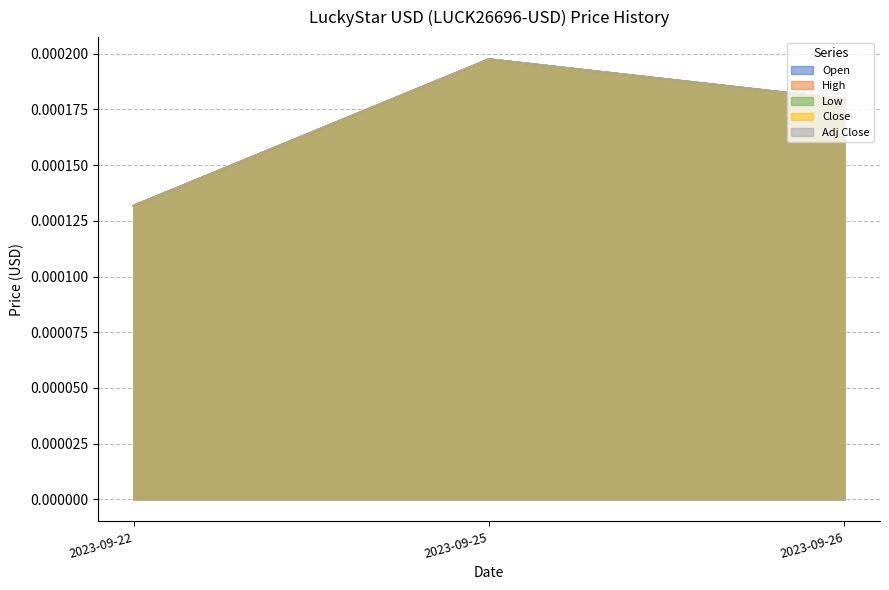

Count the High values in the range 0 to 1.

3